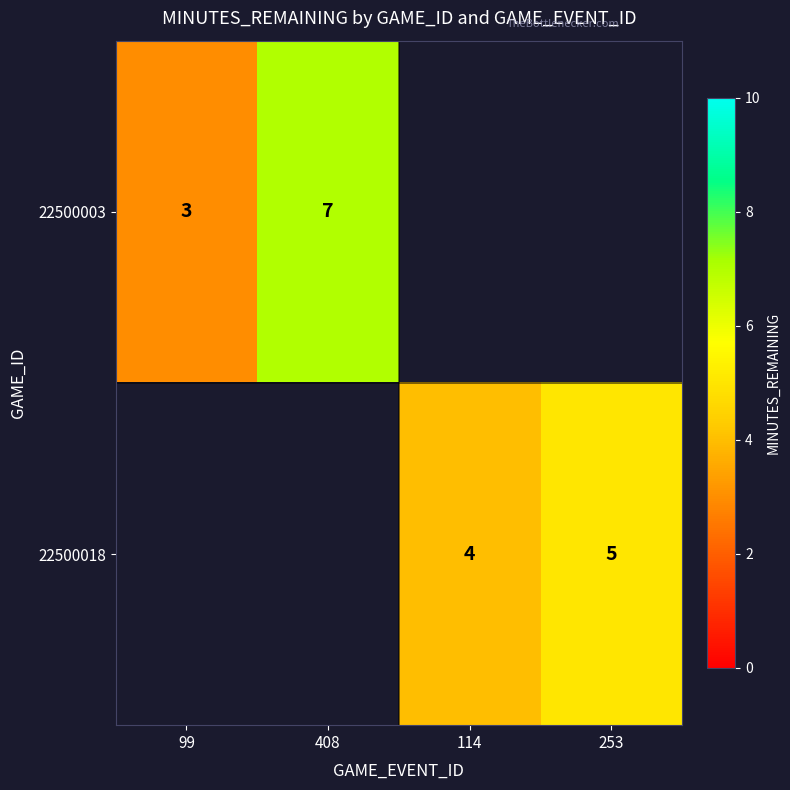

True or false: 22500018 has a value of 4 at 114.

True